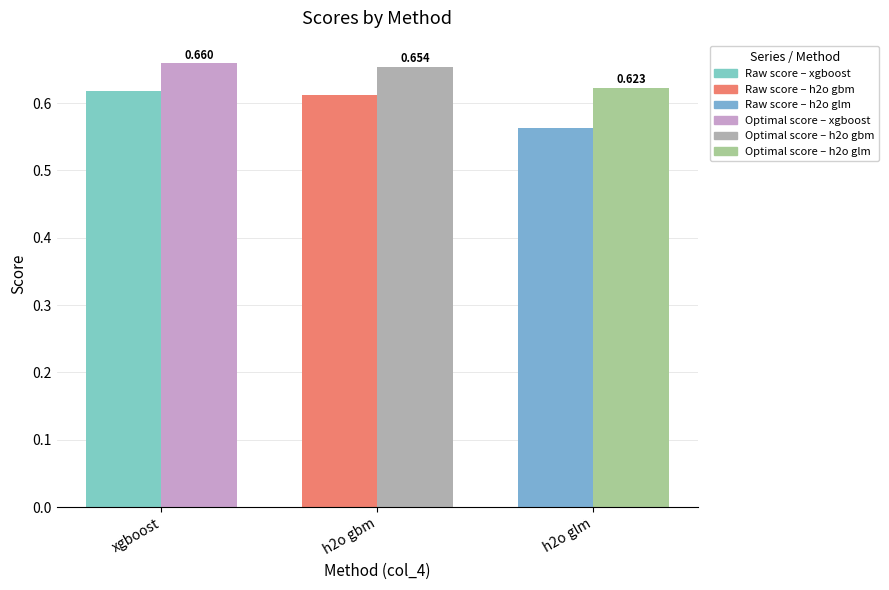

What is the average value of the Optimal score series?

0.6